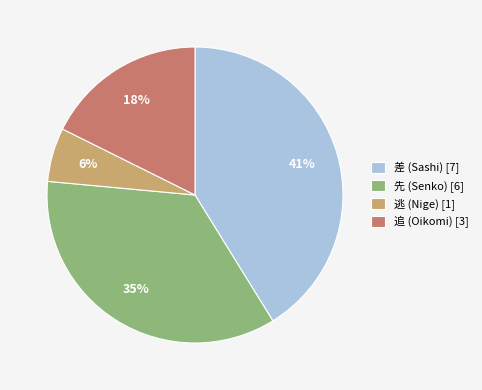

How many slices are in this pie chart?

4